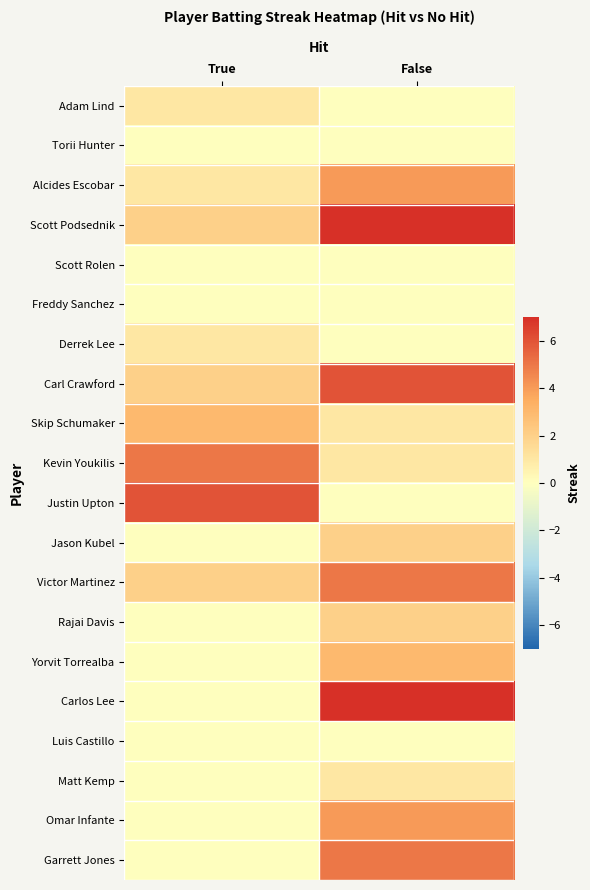

Which series changed the most between True and False?

Carlos Lee